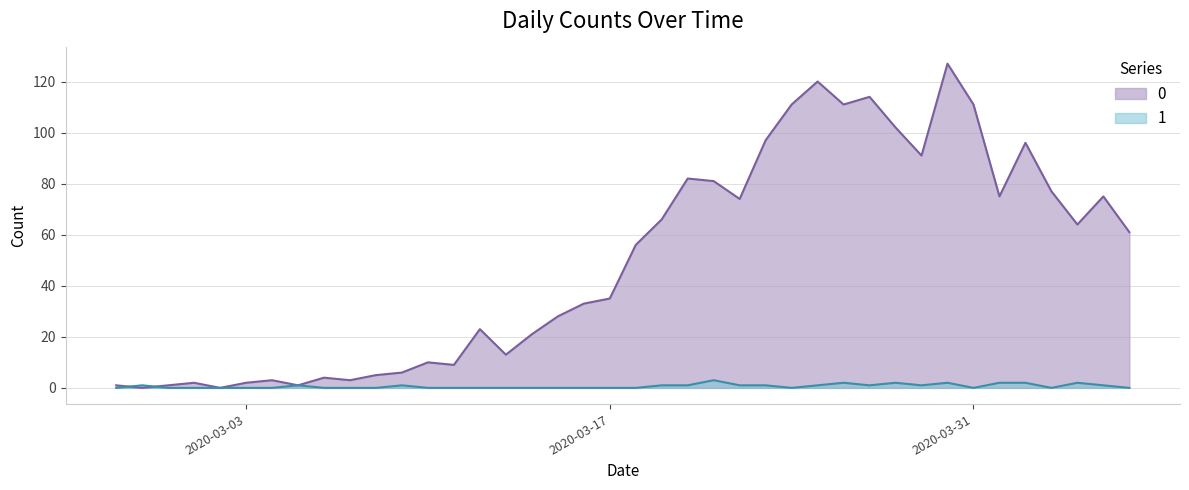

What is the sum of the 0 values at 2020-03-19 and 2020-03-03?

68